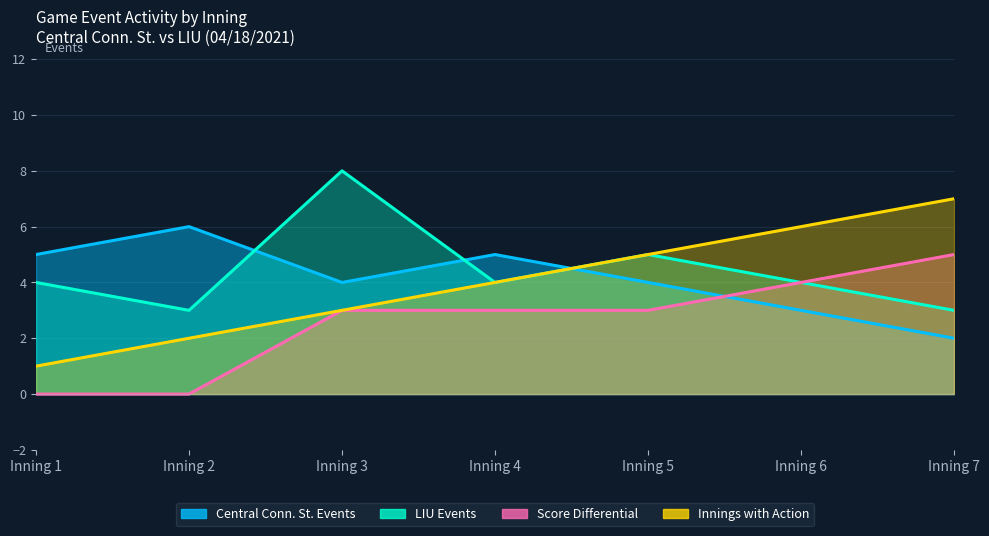

True or false: Score Differential has more than 2 points higher than both neighbors.

False